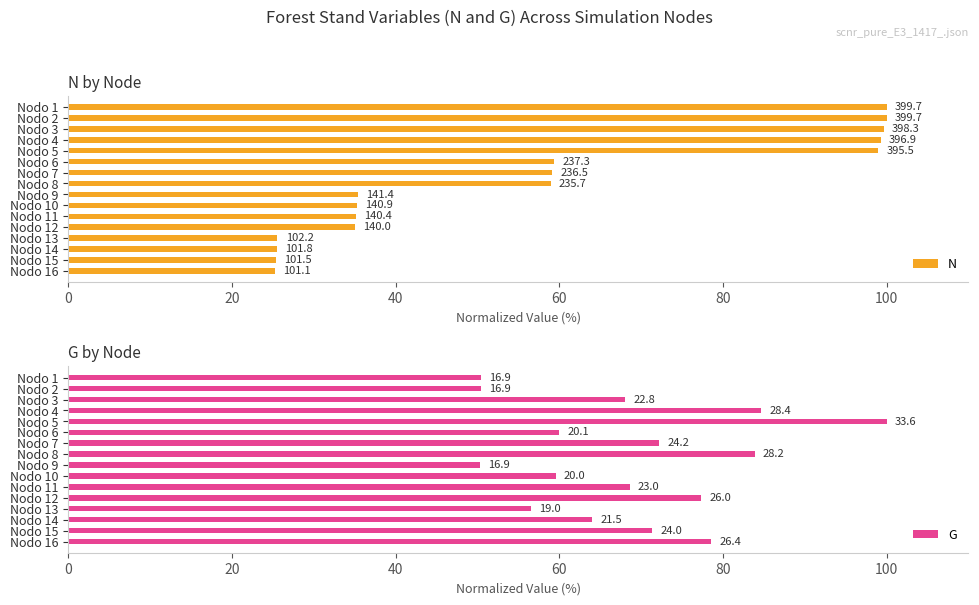

Rank the series by their average value, from highest to lowest.

G, N